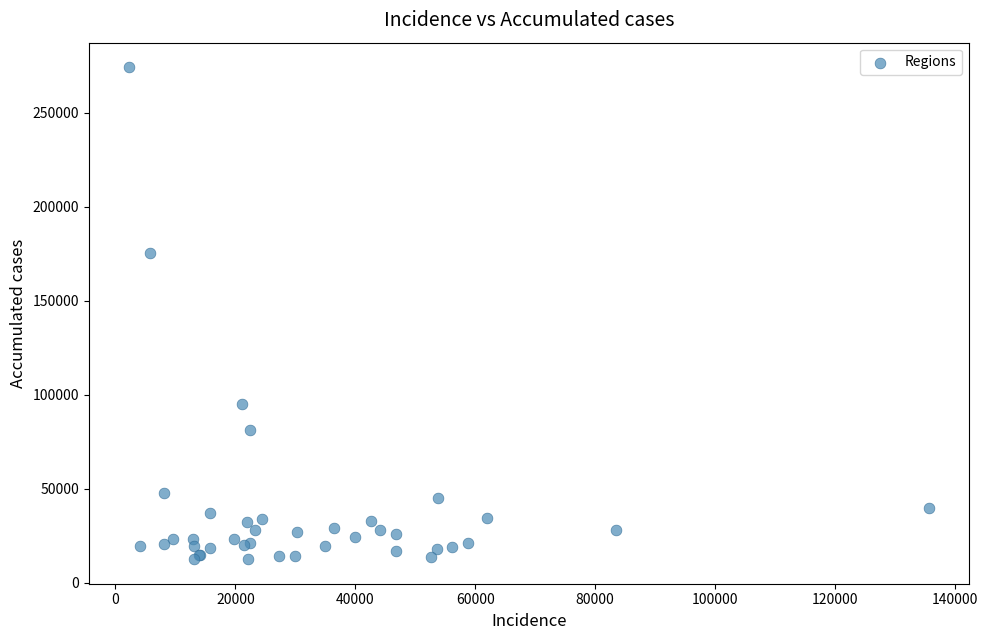

What Y value in the scatter plot is closest to 143375?

175646